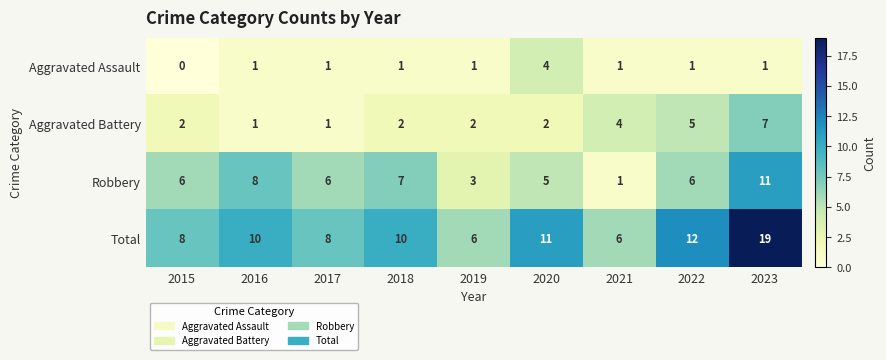

At how many categories does at least one series exceed 14?

1